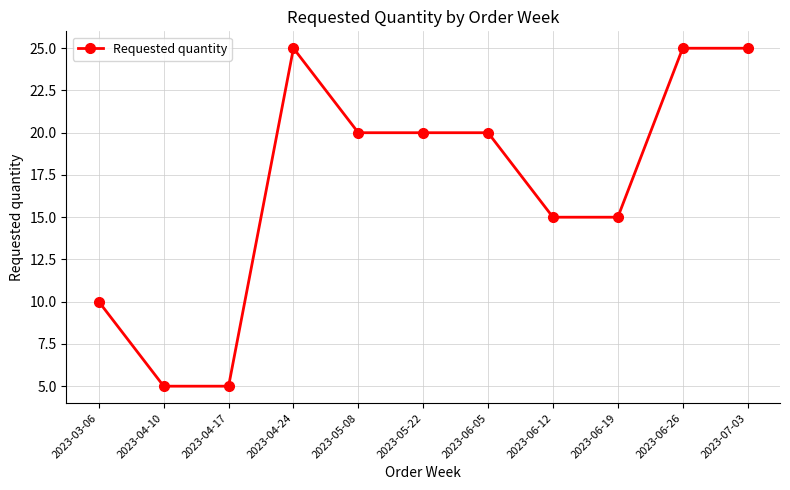

How many values are between 10 and 25?

9